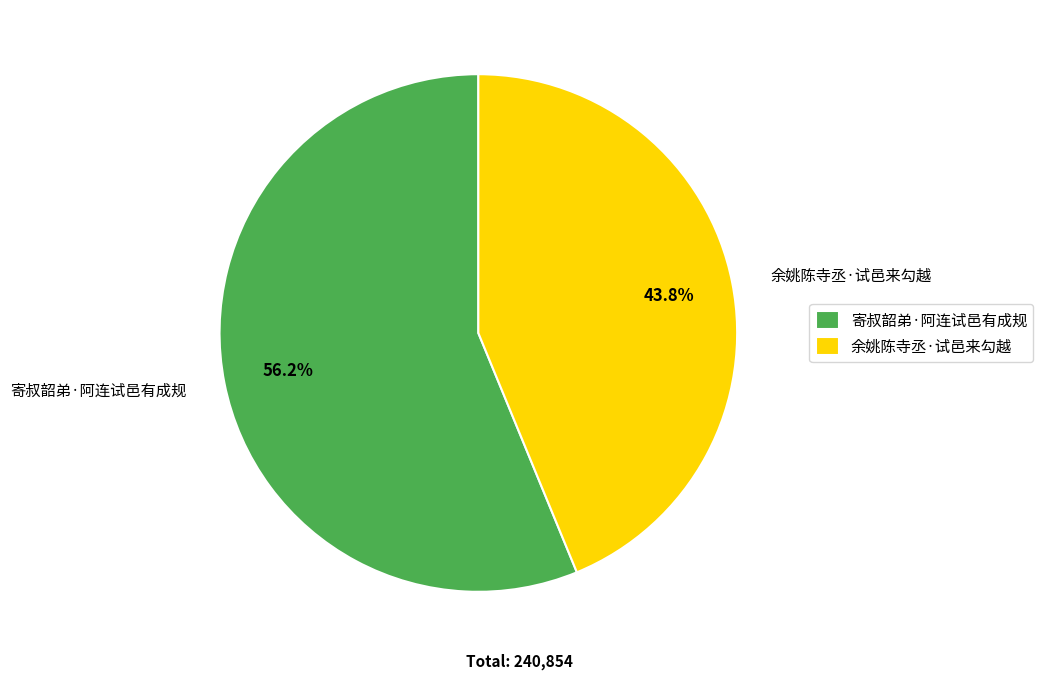

Does 余姚陈寺丞·试邑来勾越 represent more than half of the total?

No